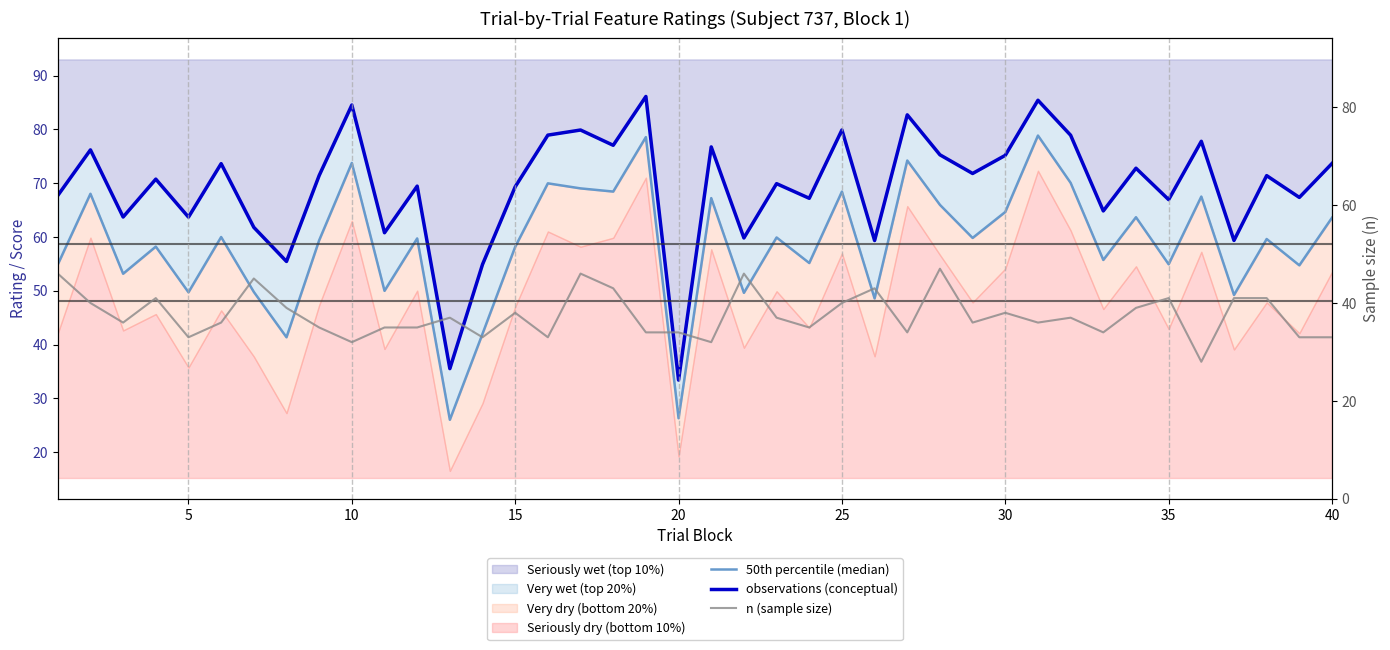

List the series in order of their overall mean, lowest first.

n (sample size), 50th percentile (median), observations (conceptual)